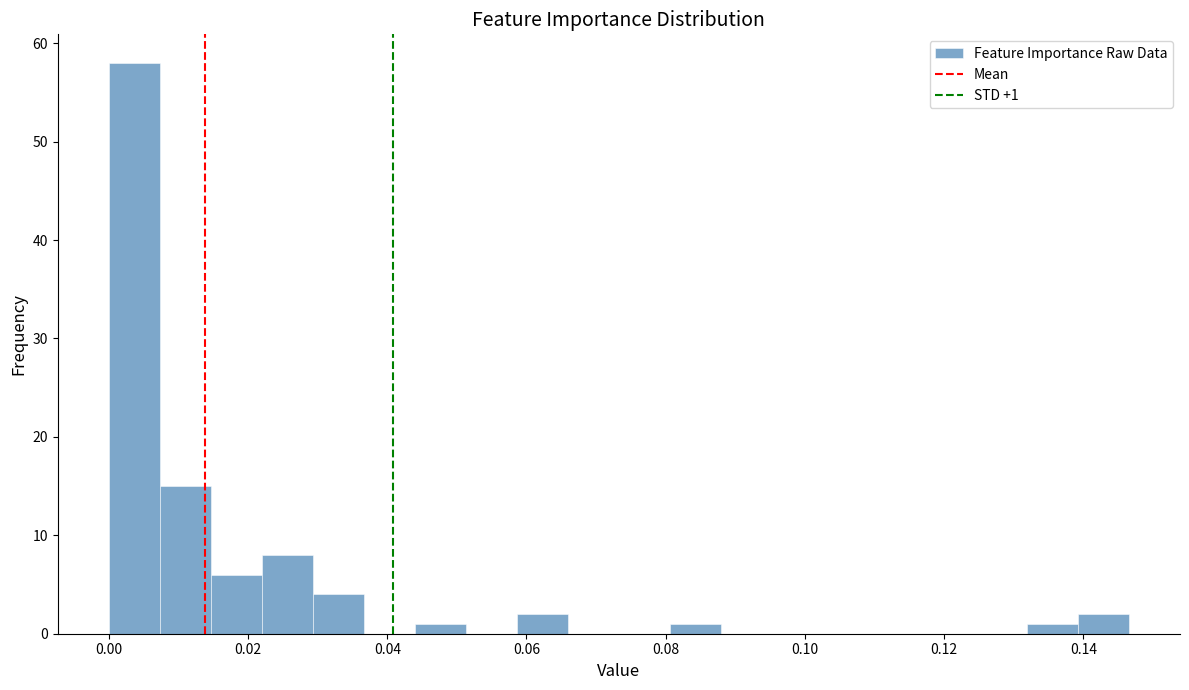

Read against the x-axis, roughly where is the centre of the tallest bar?

0.004